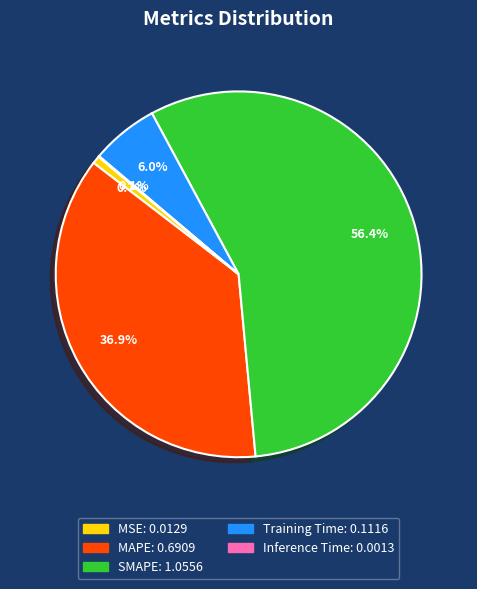

The SMAPE slice represents 46% of the pie. True or false?

False